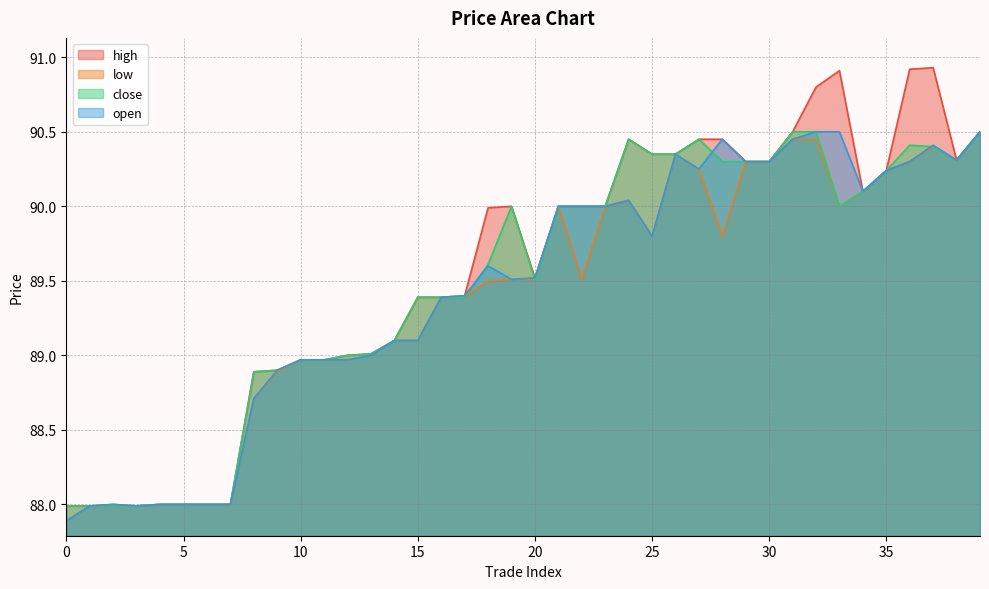

At which category does high reach its first local peak?

2